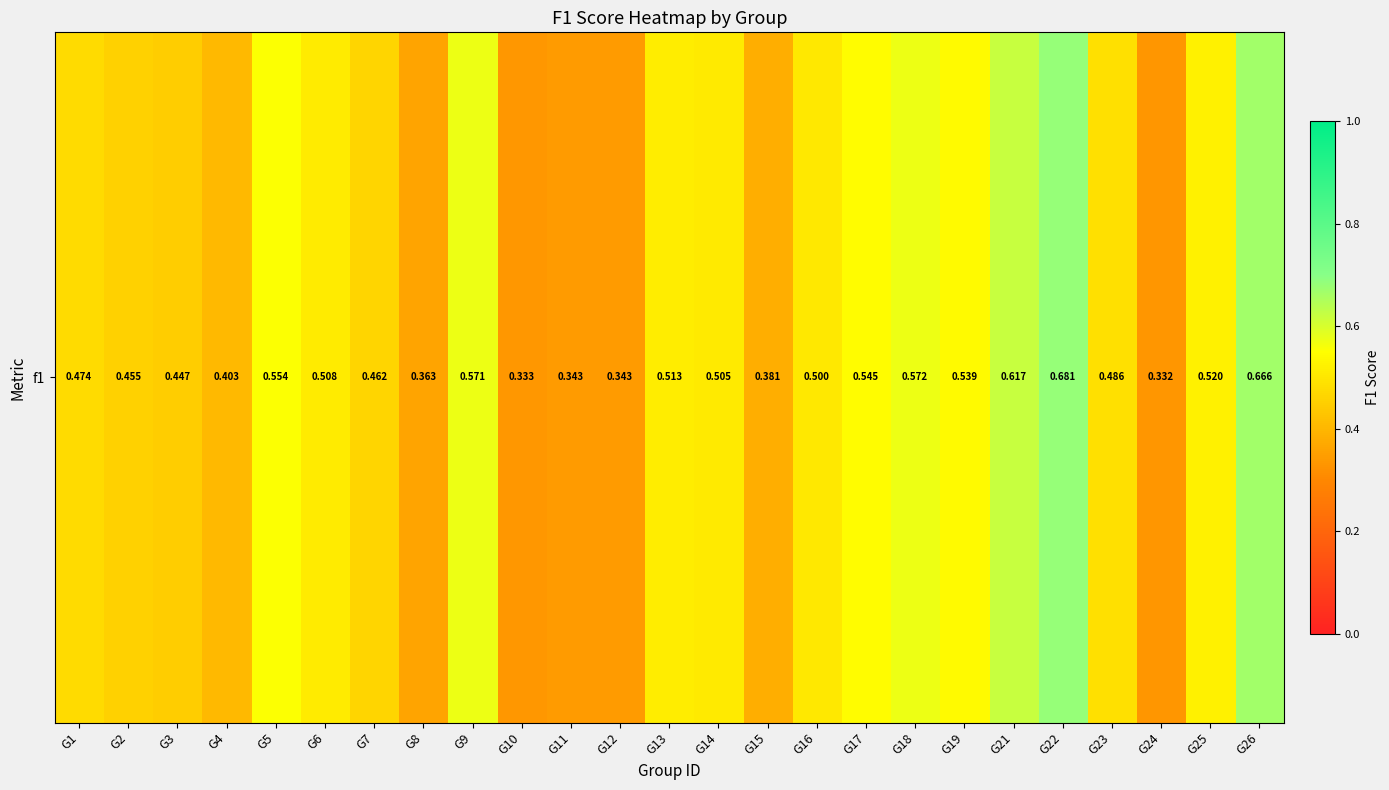

What is the change in value from G4 to G26?

+0.3